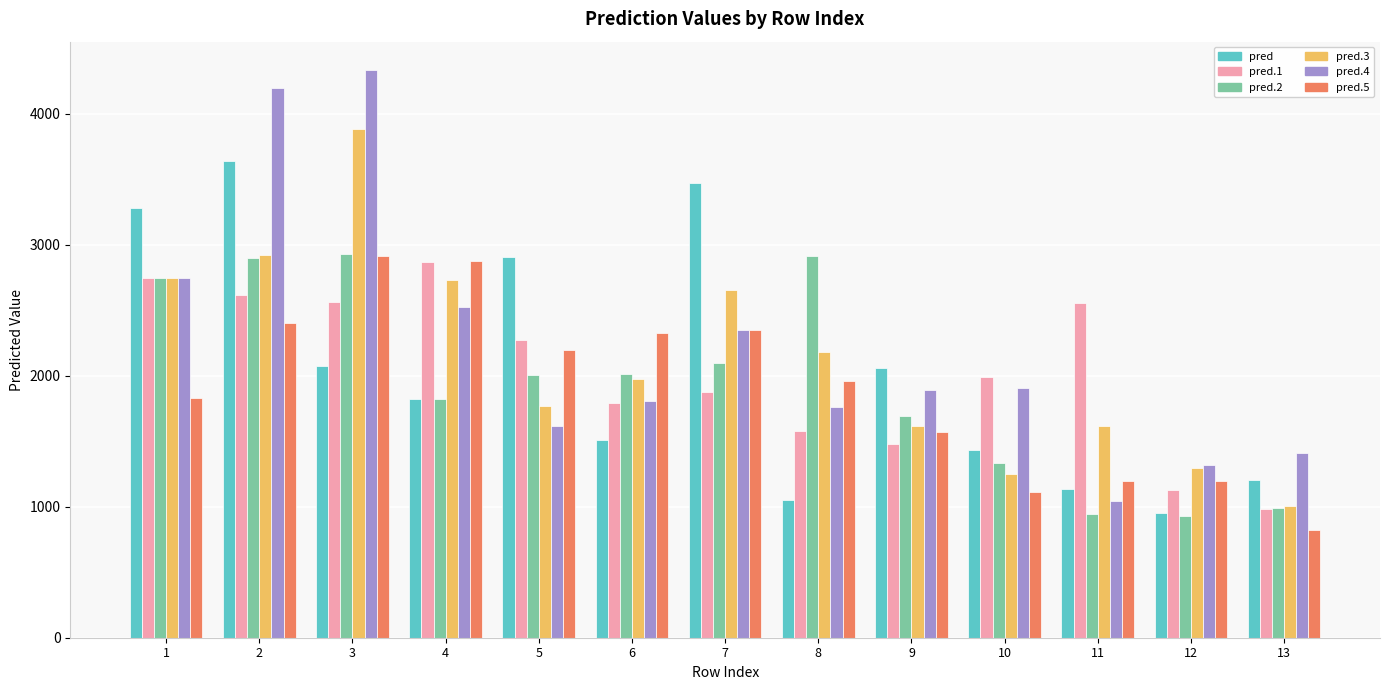

At which category does the chart reach its peak across all series?

3